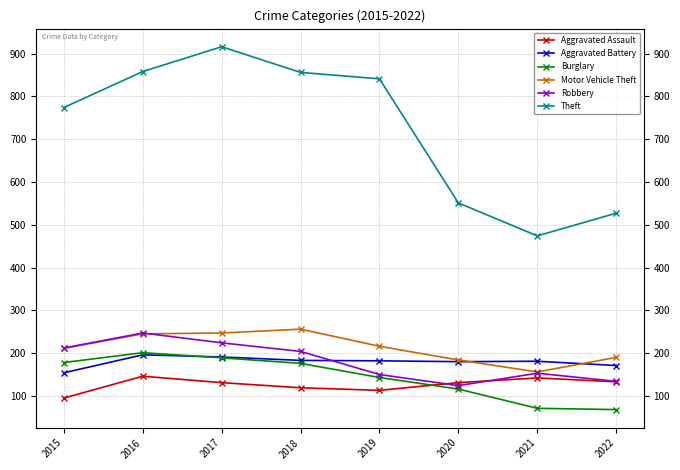

Which series ends up on top after the final intersection of Burglary and Aggravated Battery?

Aggravated Battery